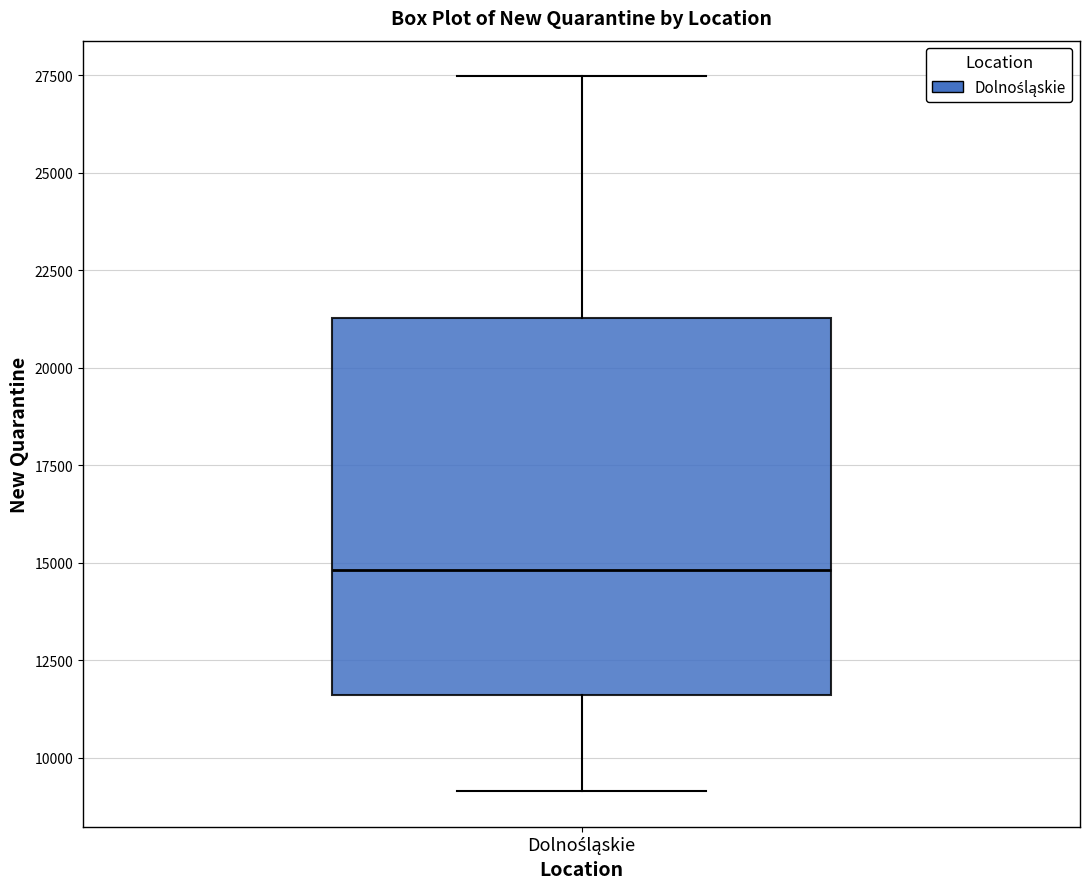

Read this box plot against the y-axis: the position of the median line, the range covered by the box, and the ends of both whiskers. The values are not printed on the chart, so give them approximately, as read against the axis.

median 15000, box 11500 to 21500, whiskers 9000 to 27500